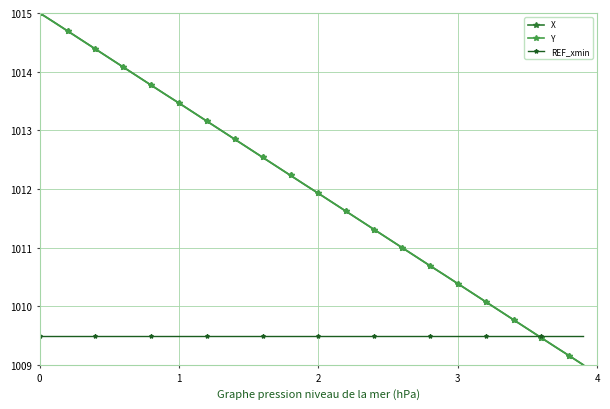

What is the value of the Y point at the 4th from the left?

1014.5